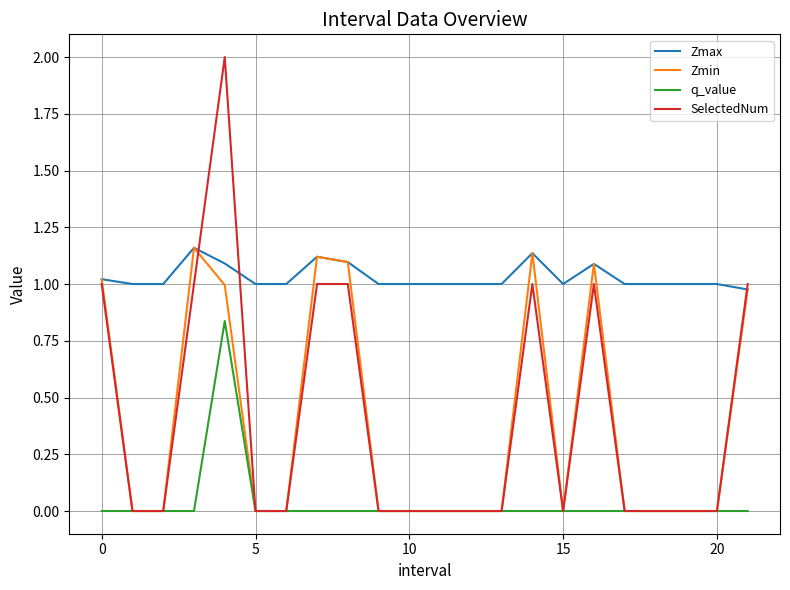

Which series has the largest total across all categories?

Zmax